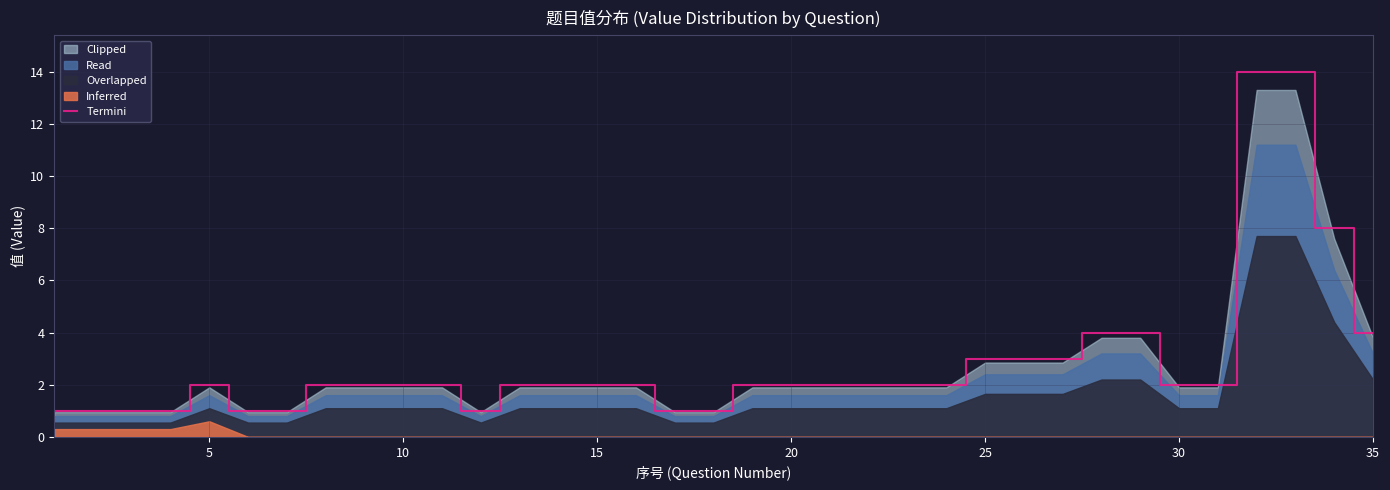

Does the chart have visible grid lines?

Yes